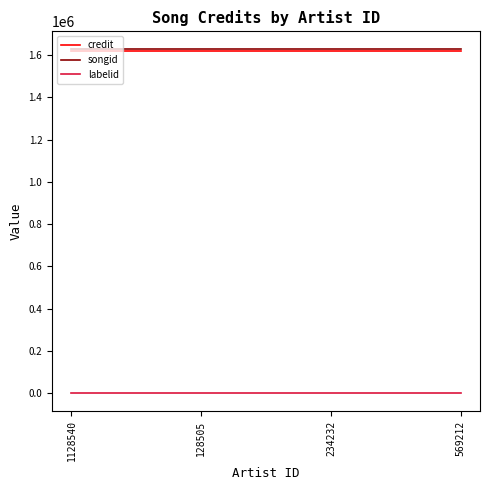

What is the maximum value shown in the chart?

1629957